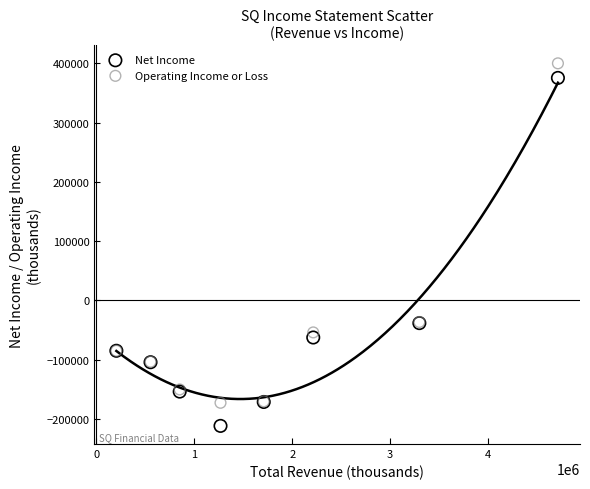

Which series contains the lowest Y value?

Net Income